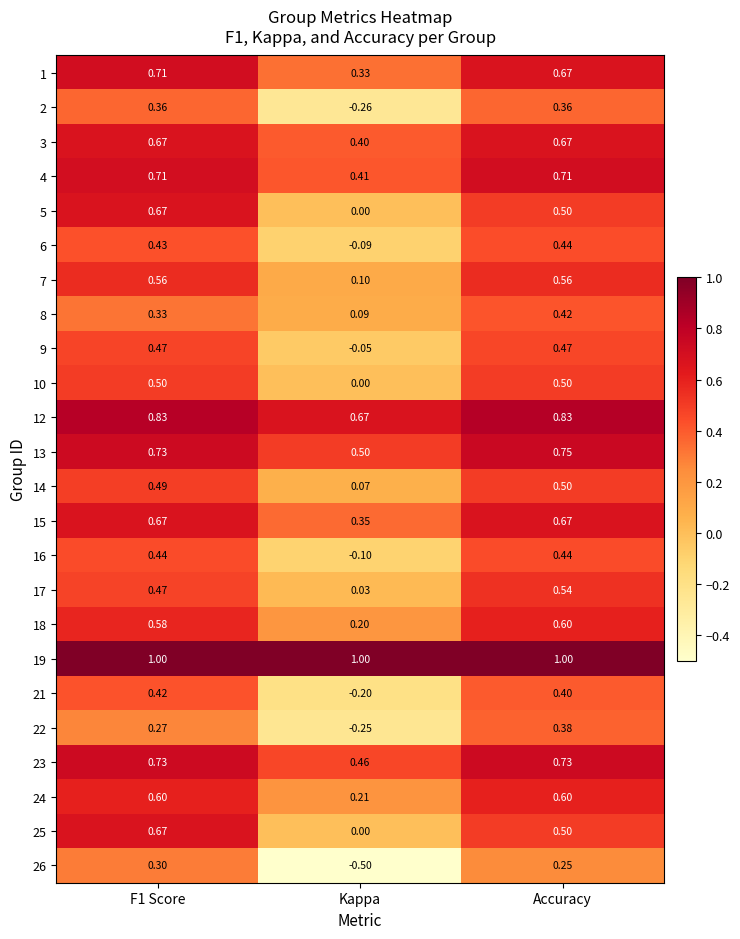

At which category does the chart reach its minimum across all series?

Kappa